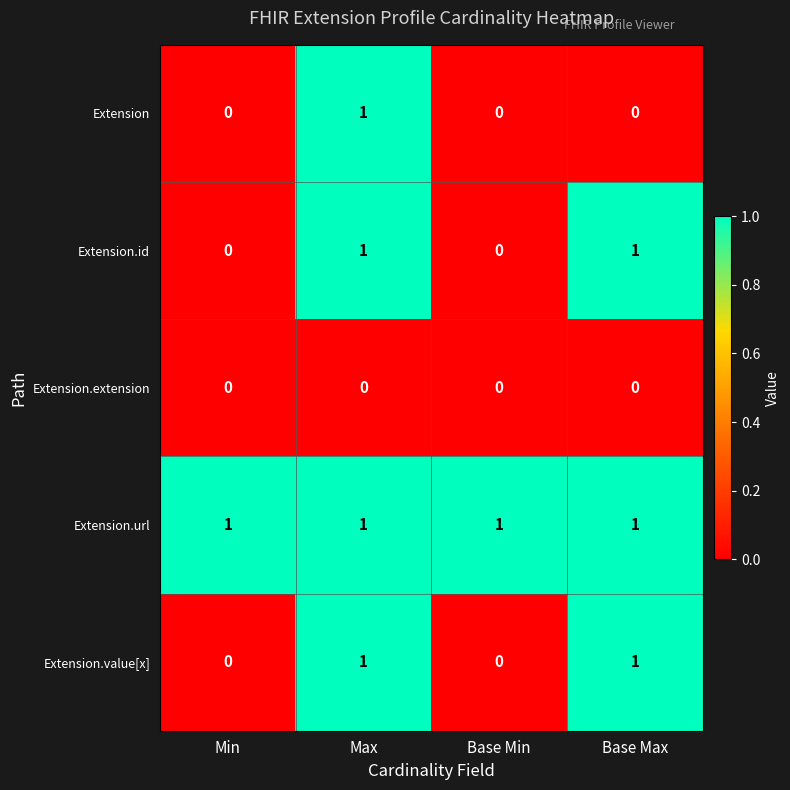

Count the Extension.id values in the range 0 to 1.

4